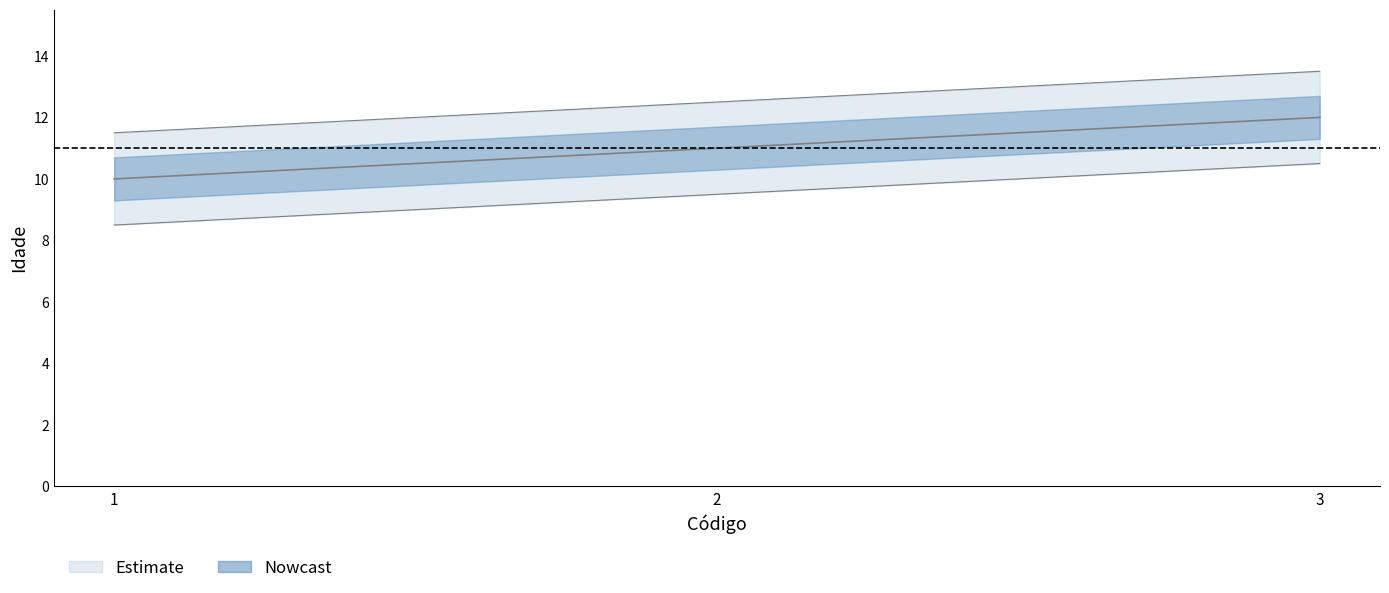

Reading left to right, list all the values displayed in this chart.

1=10	2=11	3=12